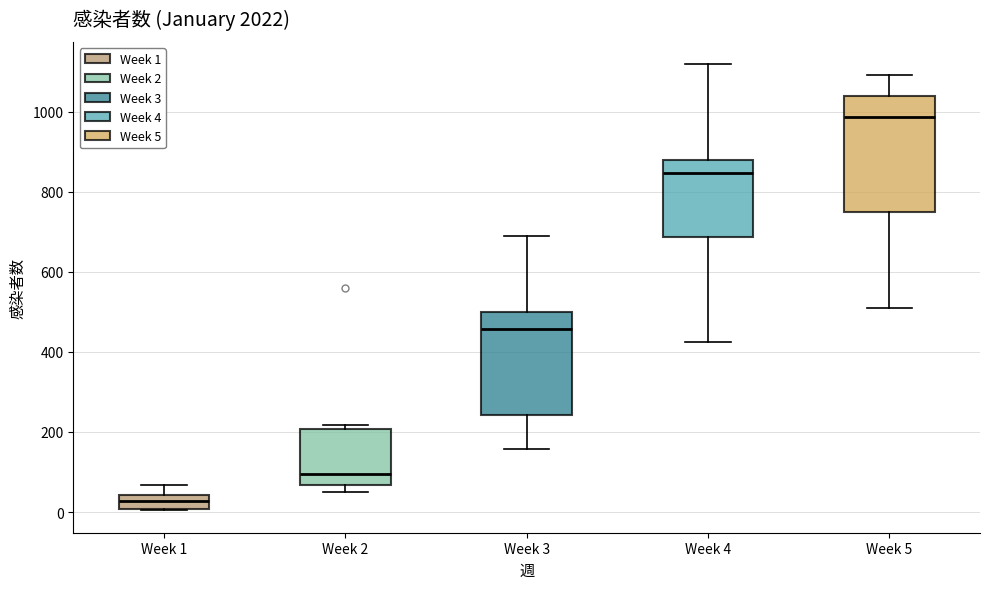

Which box is the tallest, from its lower edge to its upper edge?

Week 5